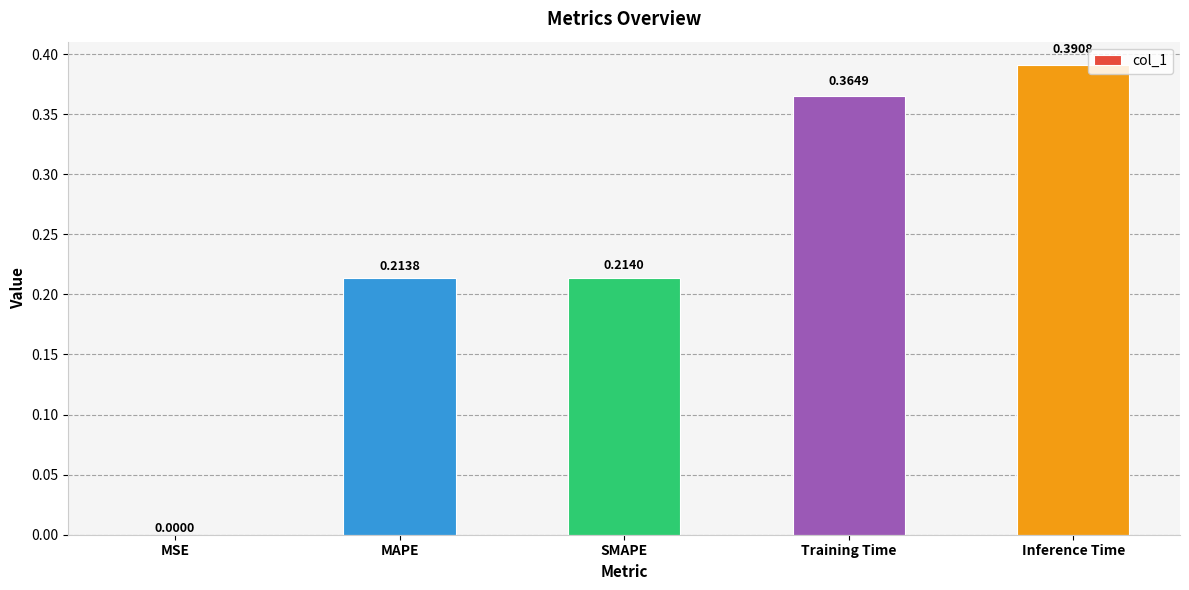

What is the change in value from MSE to Training Time?

+0.4